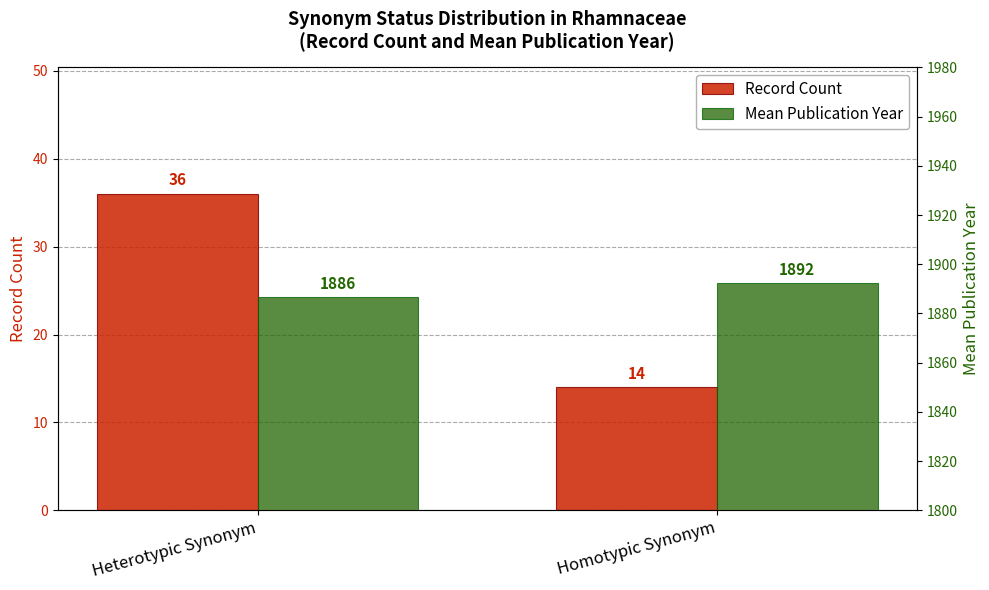

How many categories are shown in the chart?

2